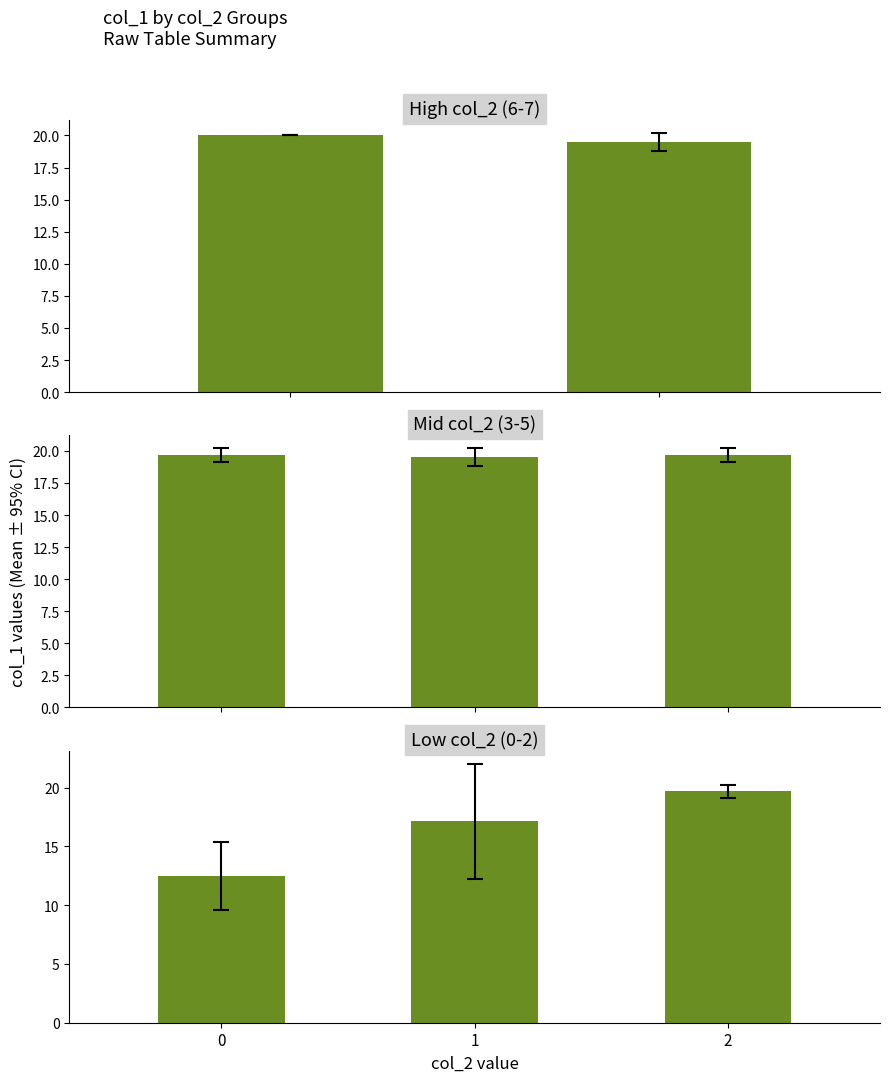

Rank the categories by value from lowest to highest.

0, 1, 2